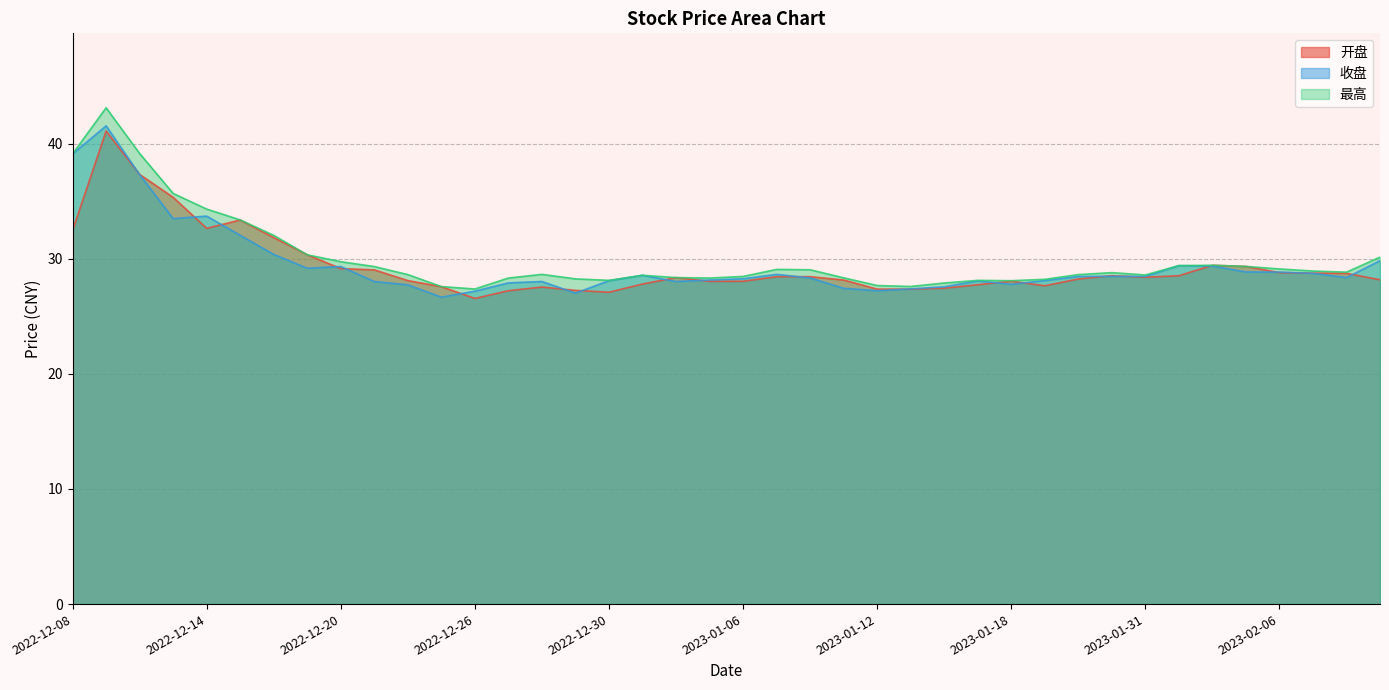

List the labels in order of 最高 value, smallest first.

2022-12-26, 2022-12-23, 2023-01-13, 2023-01-12, 2023-01-16, 2023-01-18, 2022-12-30, 2023-01-17, 2023-01-19, 2022-12-29, 2022-12-27, 2023-01-05, 2023-01-11, 2023-01-04, 2023-01-06, 2023-01-03, 2023-01-31, 2022-12-22, 2023-01-20, 2022-12-28, 2023-01-30, 2023-02-08, 2023-02-07, 2023-01-10, 2023-01-09, 2023-02-06, 2022-12-21, 2023-02-03, 2023-02-01, 2023-02-02, 2022-12-20, 2023-02-09, 2022-12-19, 2022-12-16, 2022-12-15, 2022-12-14, 2022-12-13, 2022-12-08, 2022-12-12, 2022-12-09